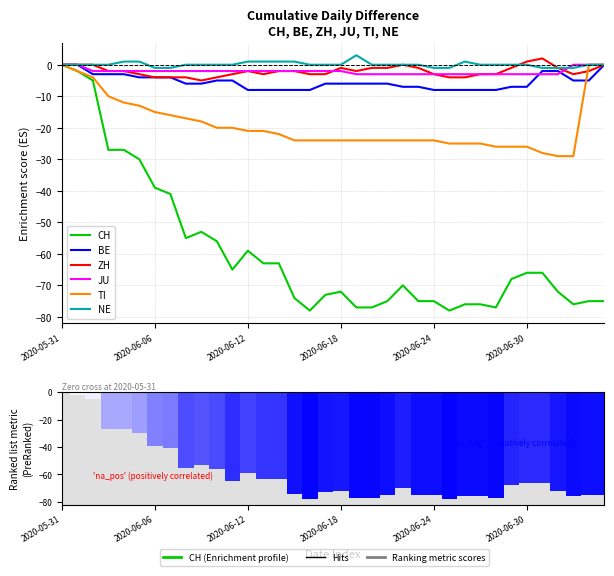

What is the maximum value shown in the chart?

3